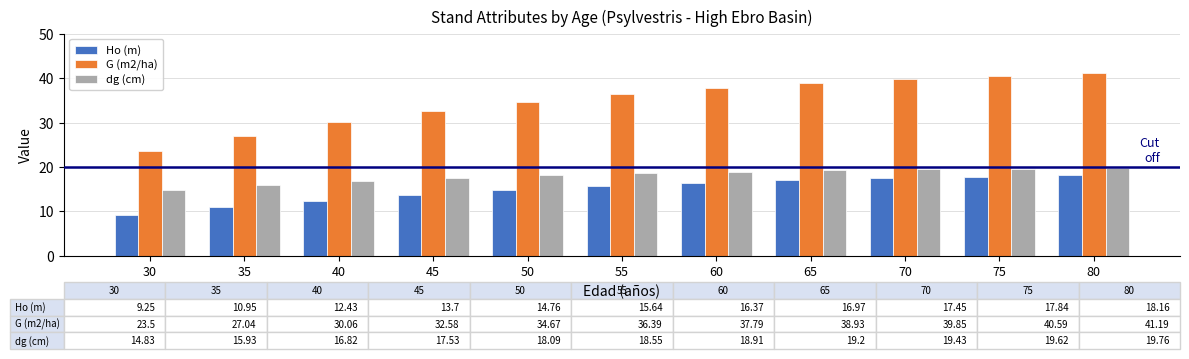

The Ho (m) series shows 17.8 at 75. True or false?

True